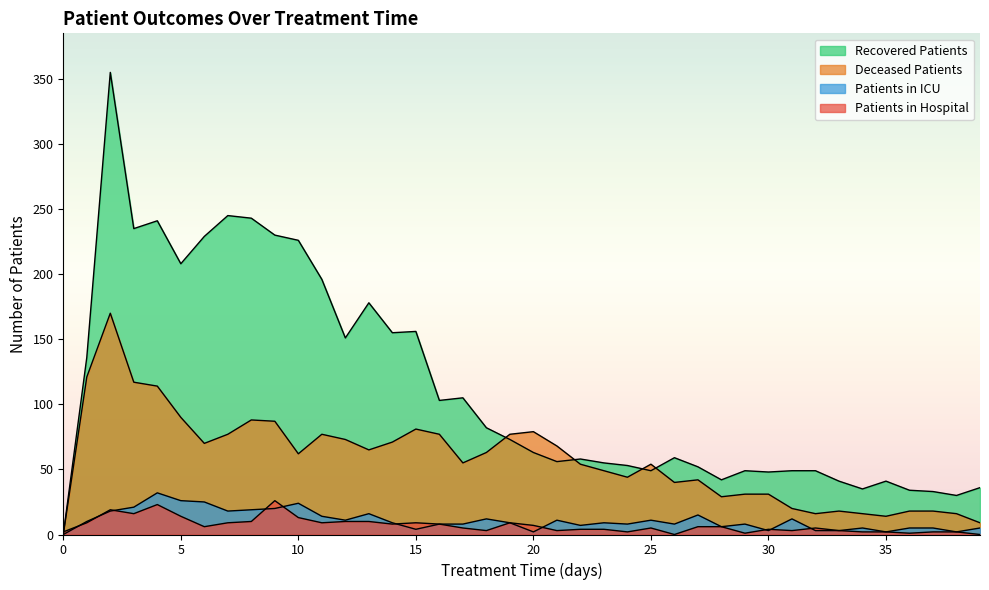

How many lines are shown in the chart?

4